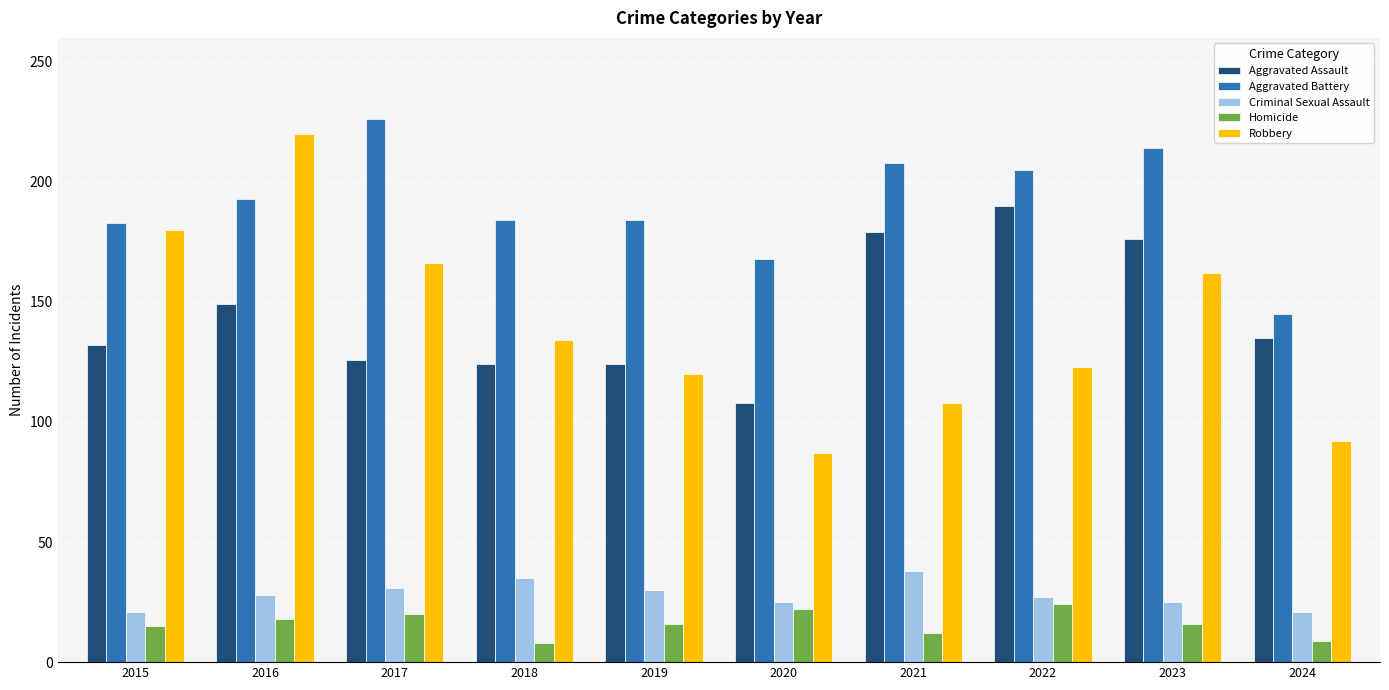

What is the maximum value shown in the chart?

226